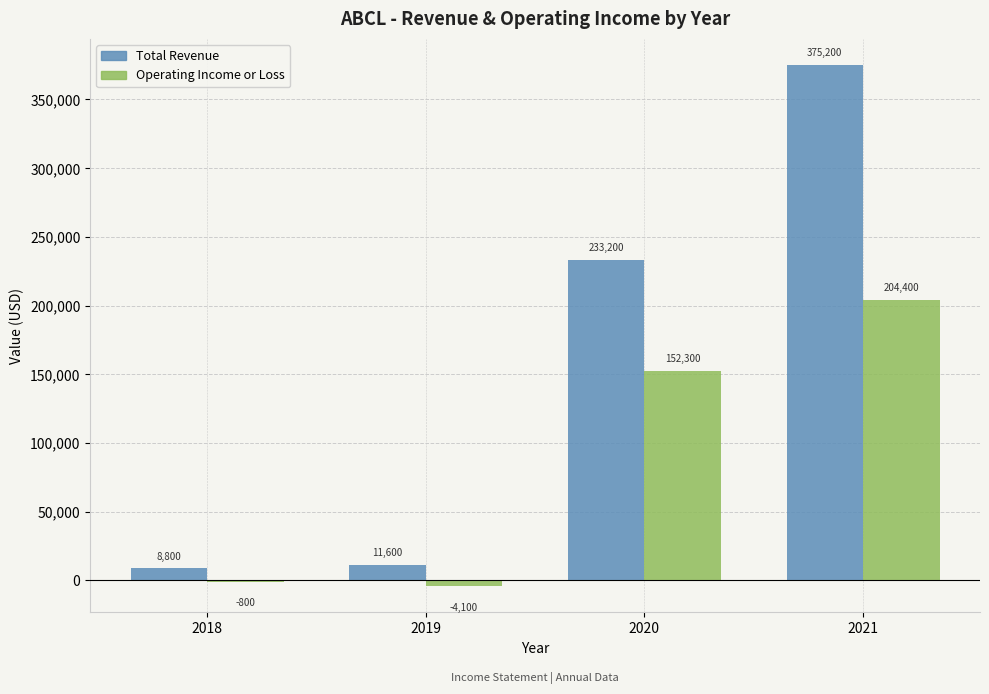

What is the value of the Operating Income or Loss bar at the 3rd from the left?

152300